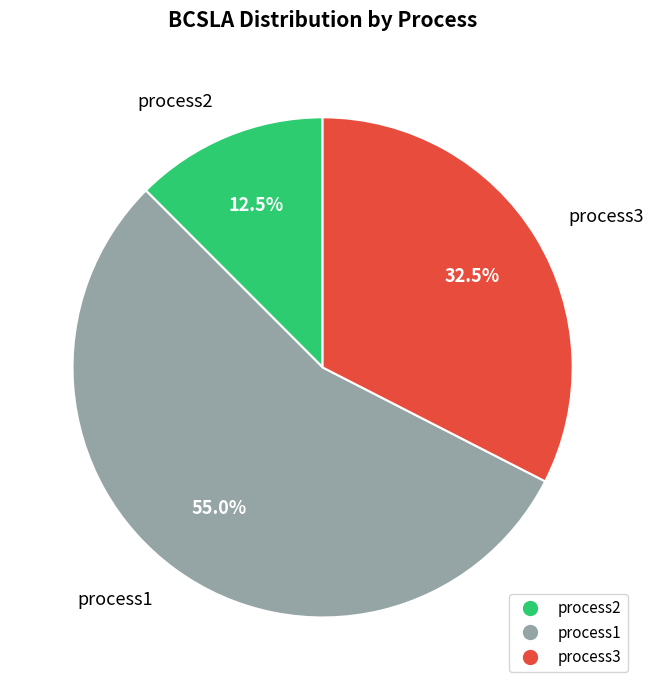

What is the ratio of the value at process1 to the value at process2?

4.4